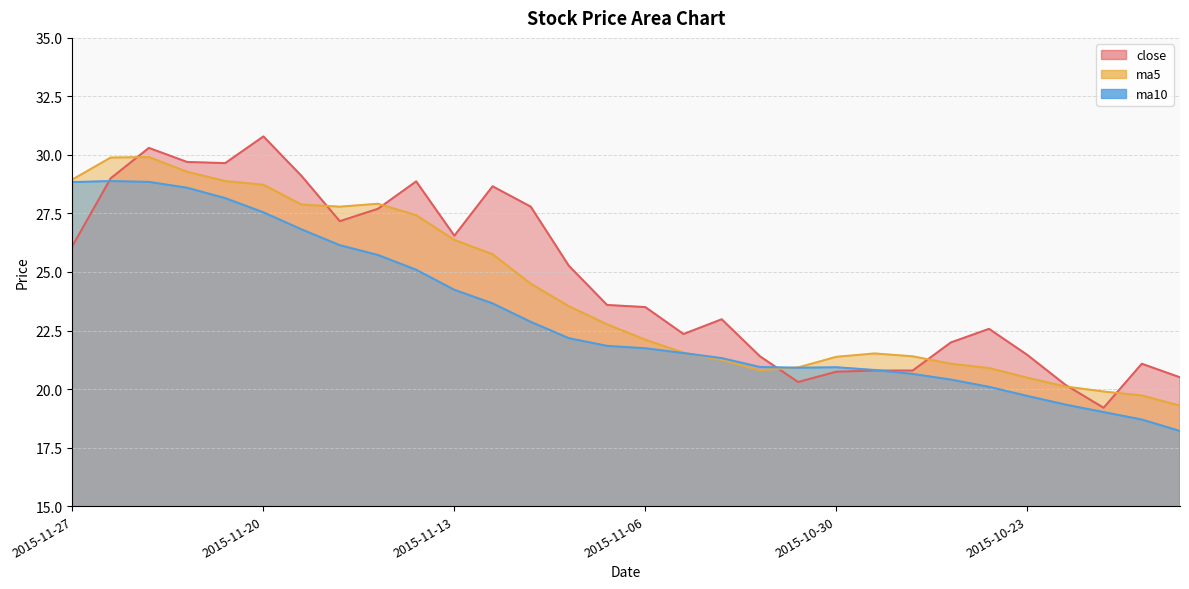

At how many categories does at least one series exceed 22?

19